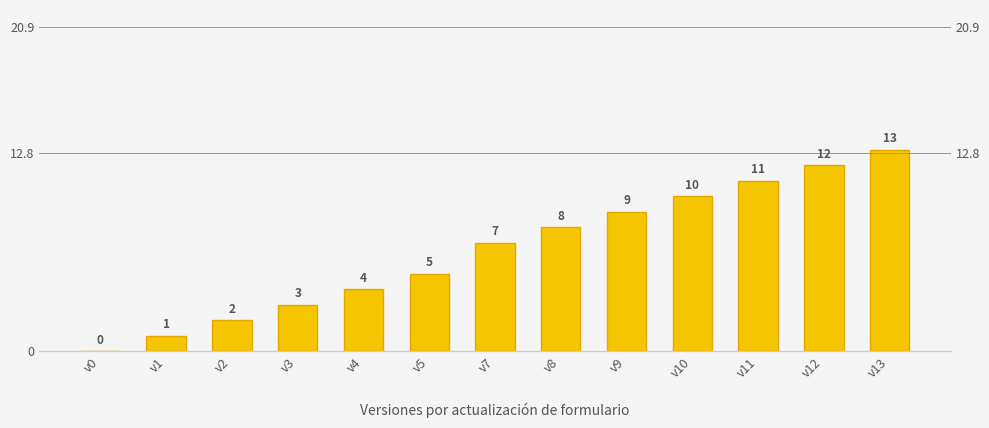

Is it true that the value at v9 is 9?

True